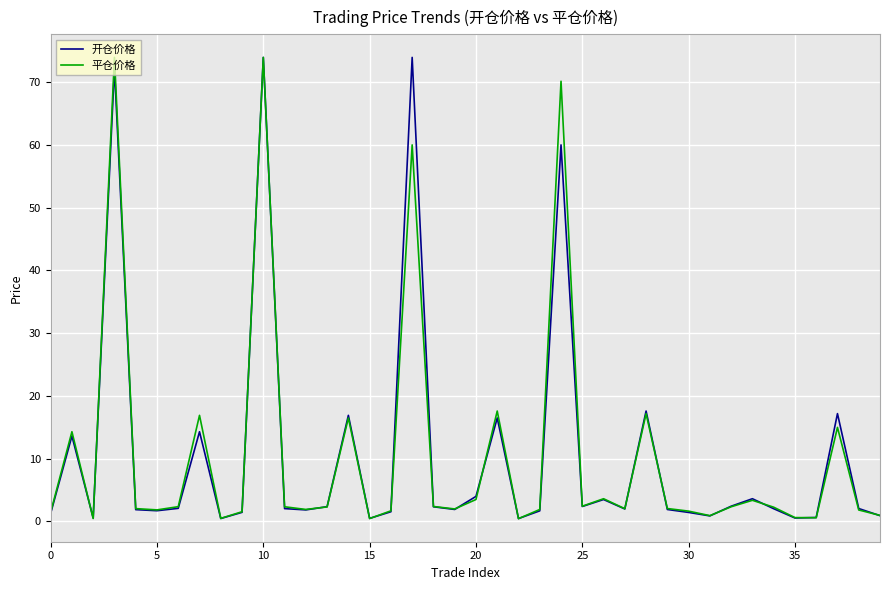

Which label corresponds to the smallest value in the chart?

22